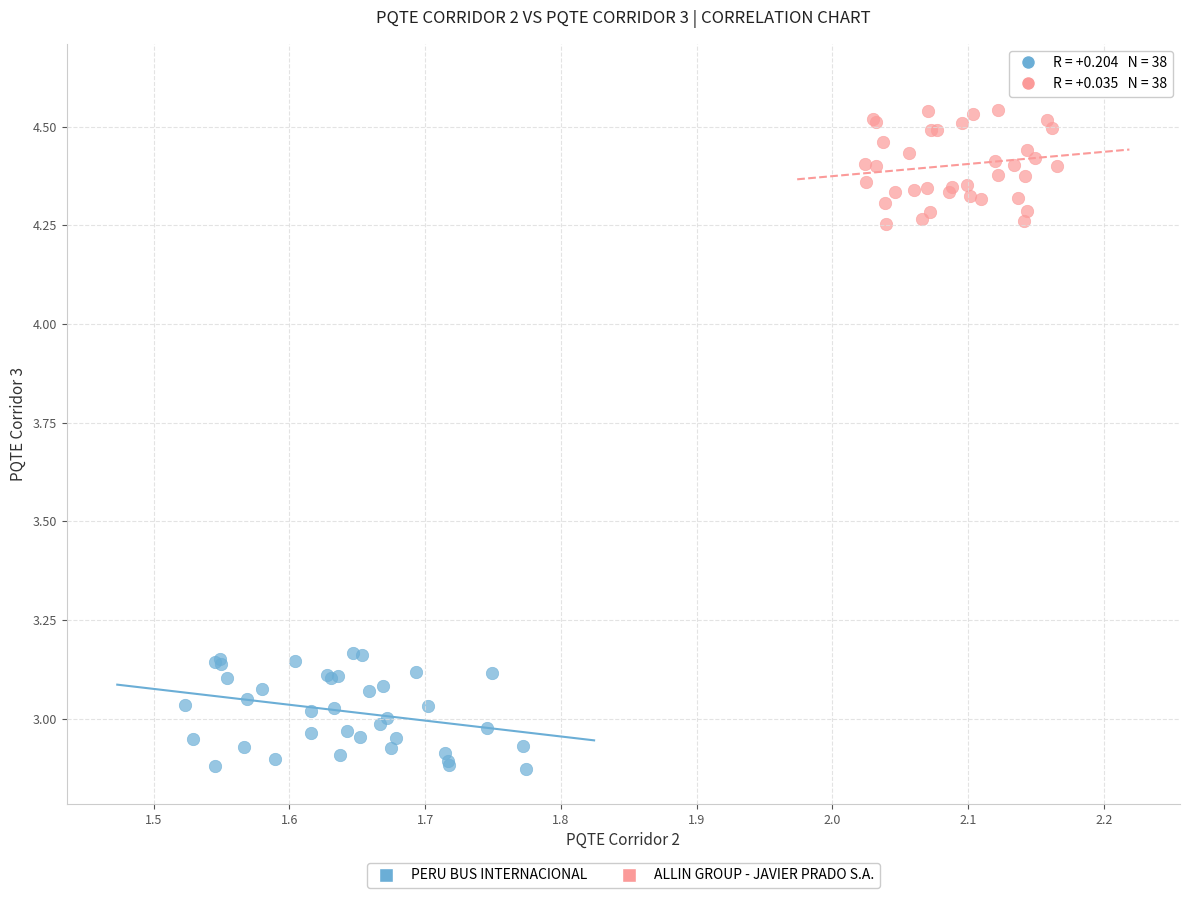

Which series reaches the maximum Y coordinate?

ALLIN GROUP - JAVIER PRADO S.A.